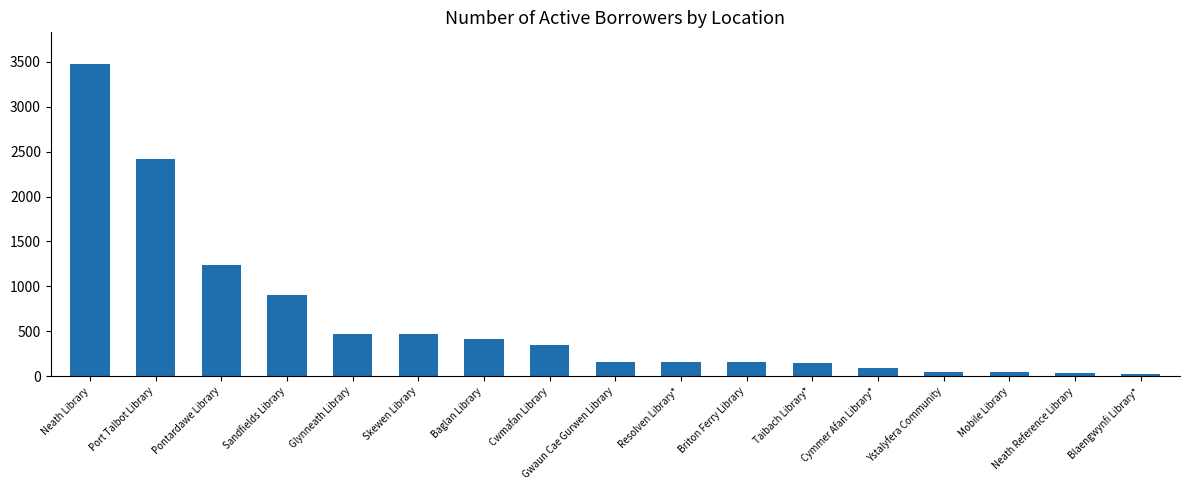

What is the maximum value shown in the chart?

3481